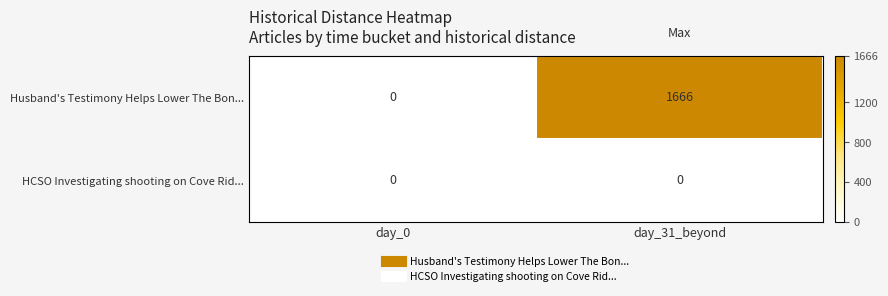

Which label corresponds to the largest value in the chart?

day_31_beyond